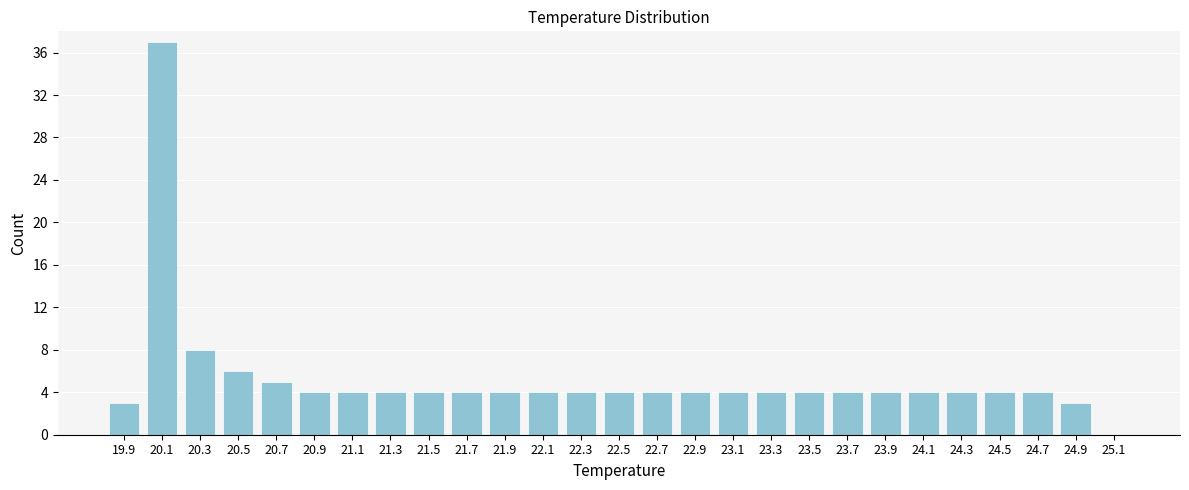

Reading left to right, list all the values displayed in this chart.

19.9=3	20.1=37	20.3=8	20.5=6	20.7=5	20.9=4	21.1=4	21.3=4	21.5=4	21.7=4	21.9=4	22.1=4	22.3=4	22.5=4	22.7=4	22.9=4	23.1=4	23.3=4	23.5=4	23.7=4	23.9=4	24.1=4	24.3=4	24.5=4	24.7=4	24.9=3	25.1=0